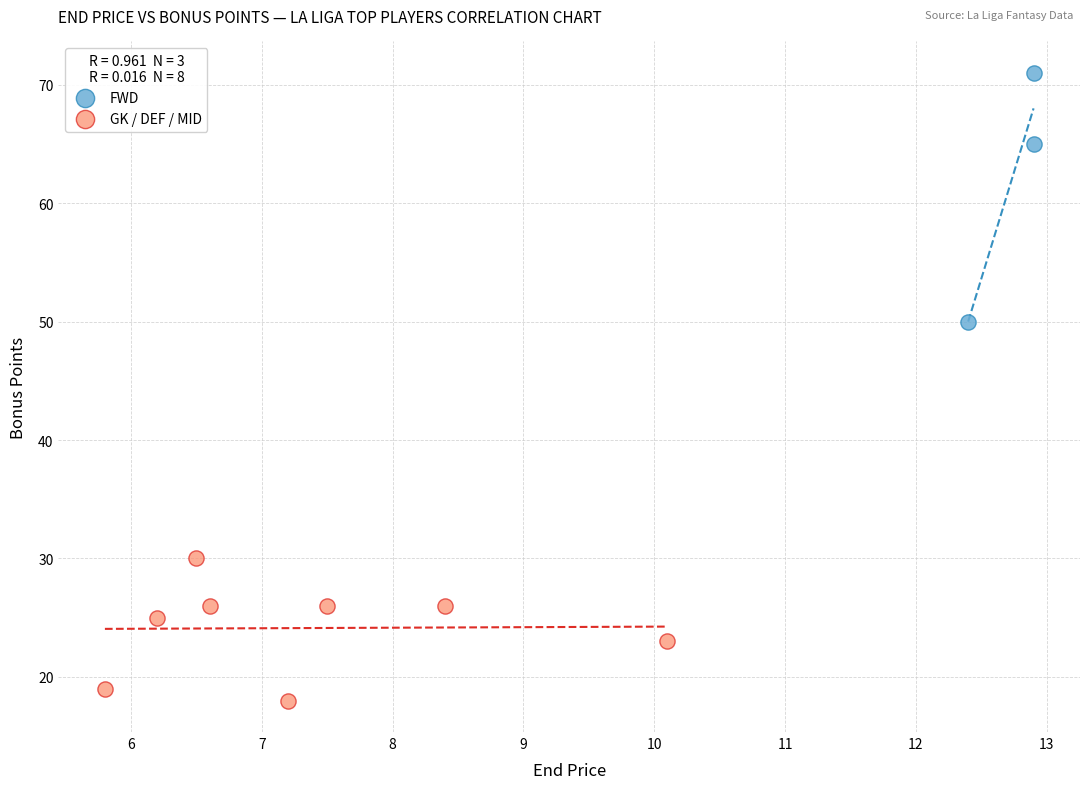

Which series has the largest Y range (max minus min)?

FWD